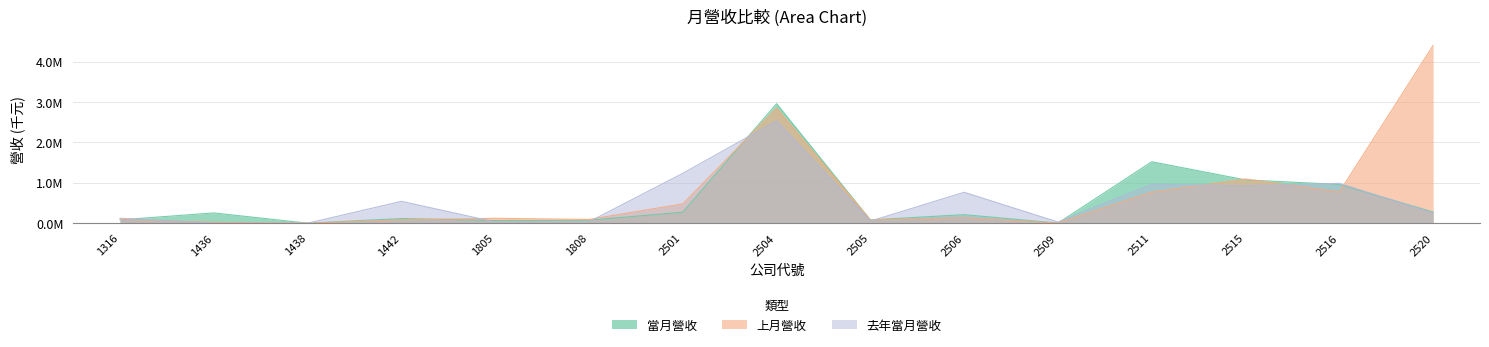

At which category does 上月營收 reach its first local peak?

1805